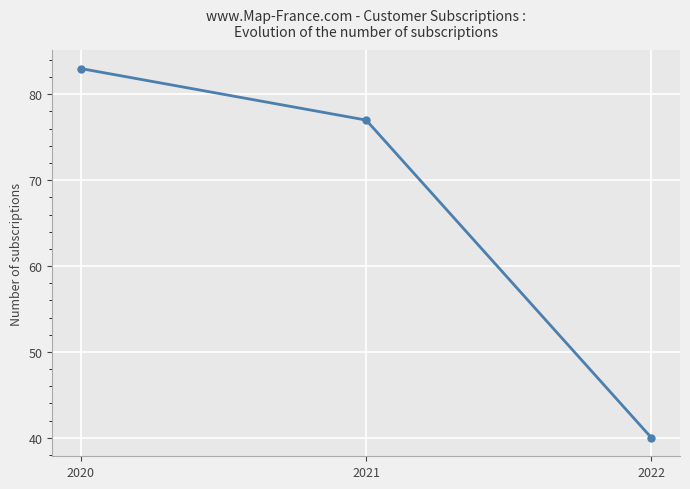

Where is the data nearest to the value 61?

2021